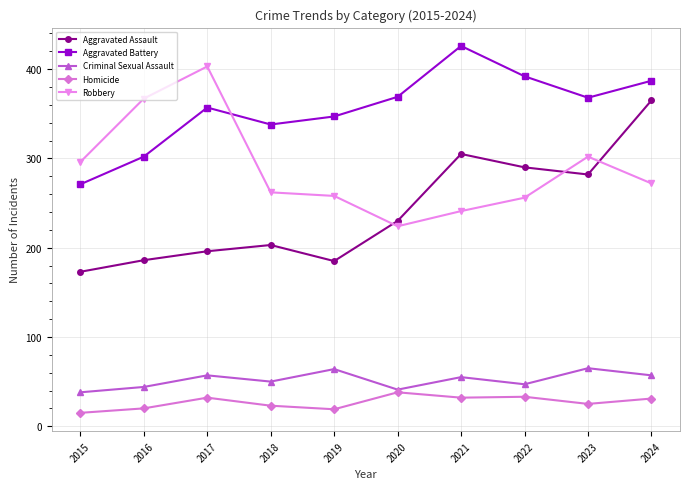

True or false: Robbery has a value of 171 at 2019.

False